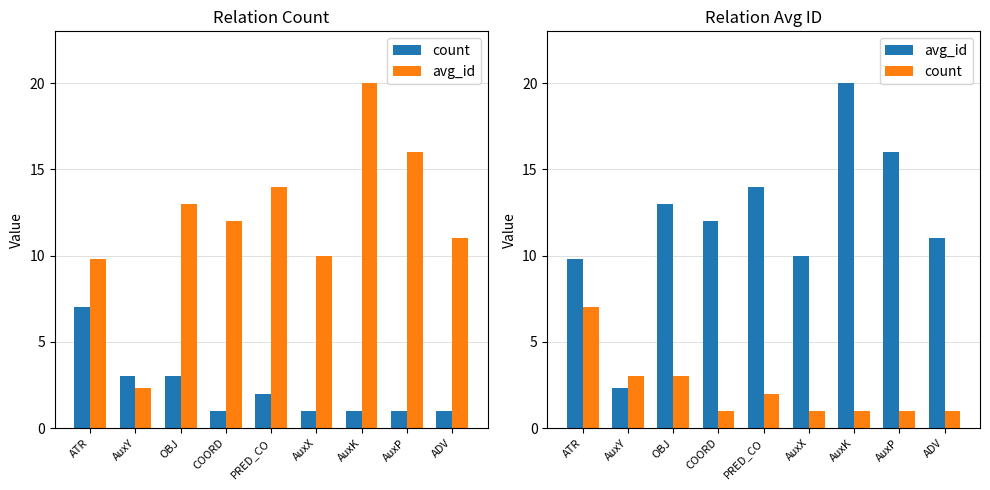

Between AuxY and ADV, which series saw the biggest shift?

avg_id